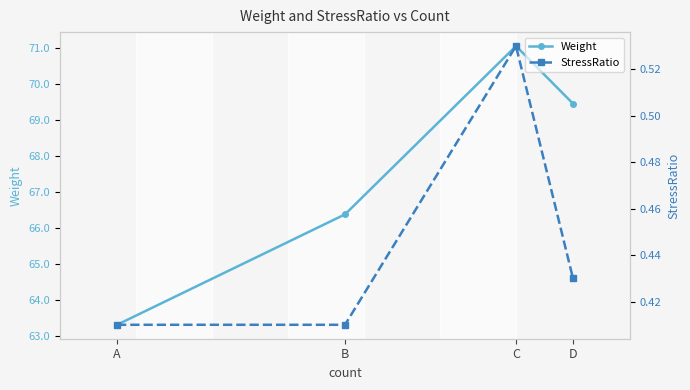

What is the difference between the maximum and minimum values in the Weight series?

7.8